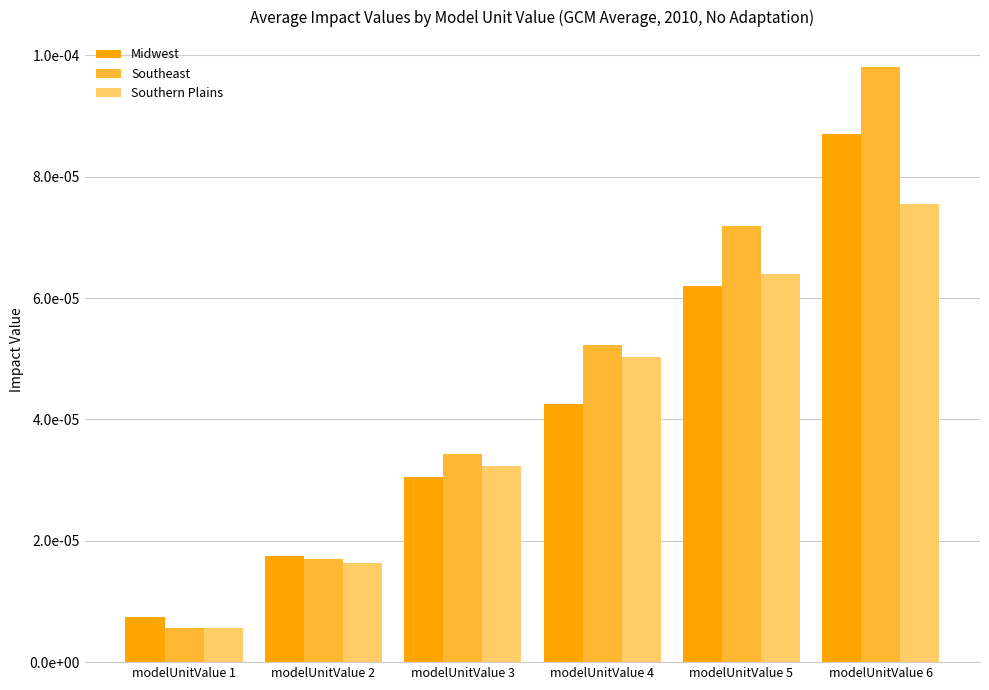

List the series in order of their peak value, lowest first.

Southern Plains, Midwest, Southeast